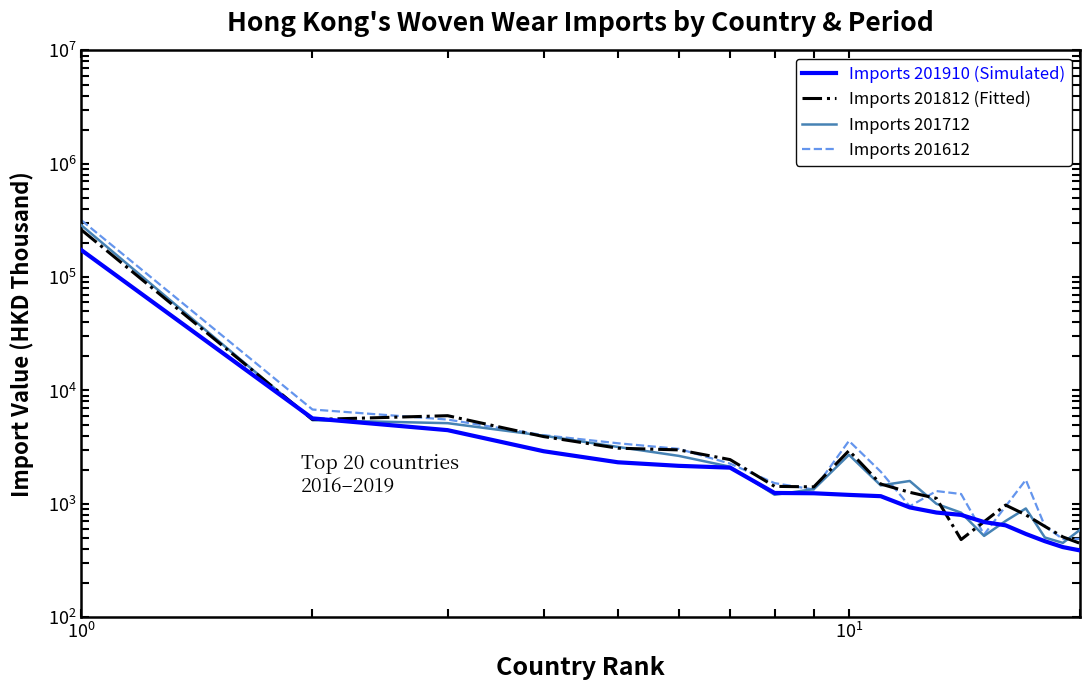

How many lines are shown in the chart?

4